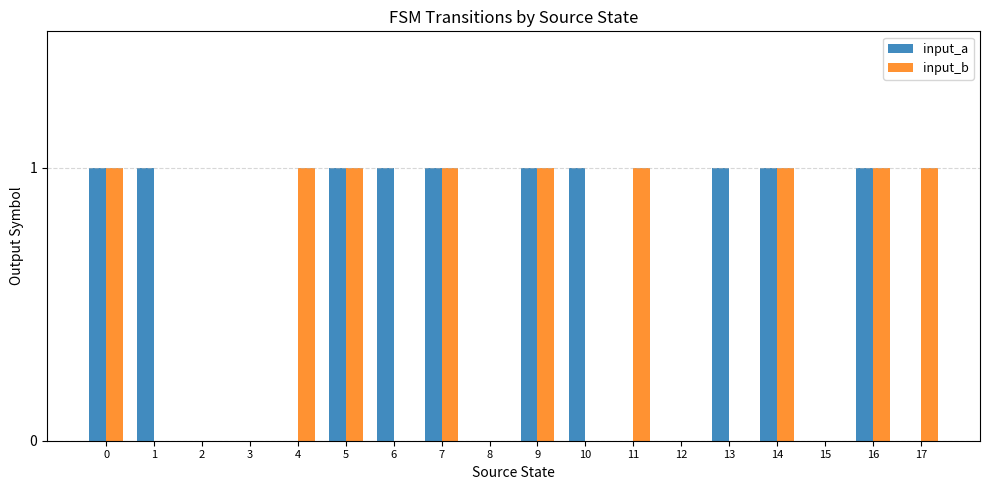

What is the sum of all input_b values?

9